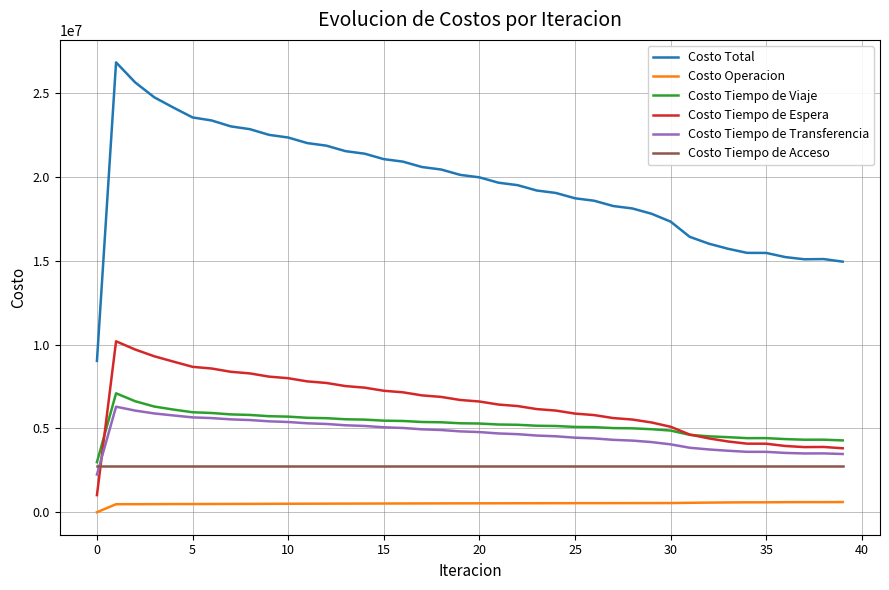

Which series has the largest total across all categories?

Costo Total